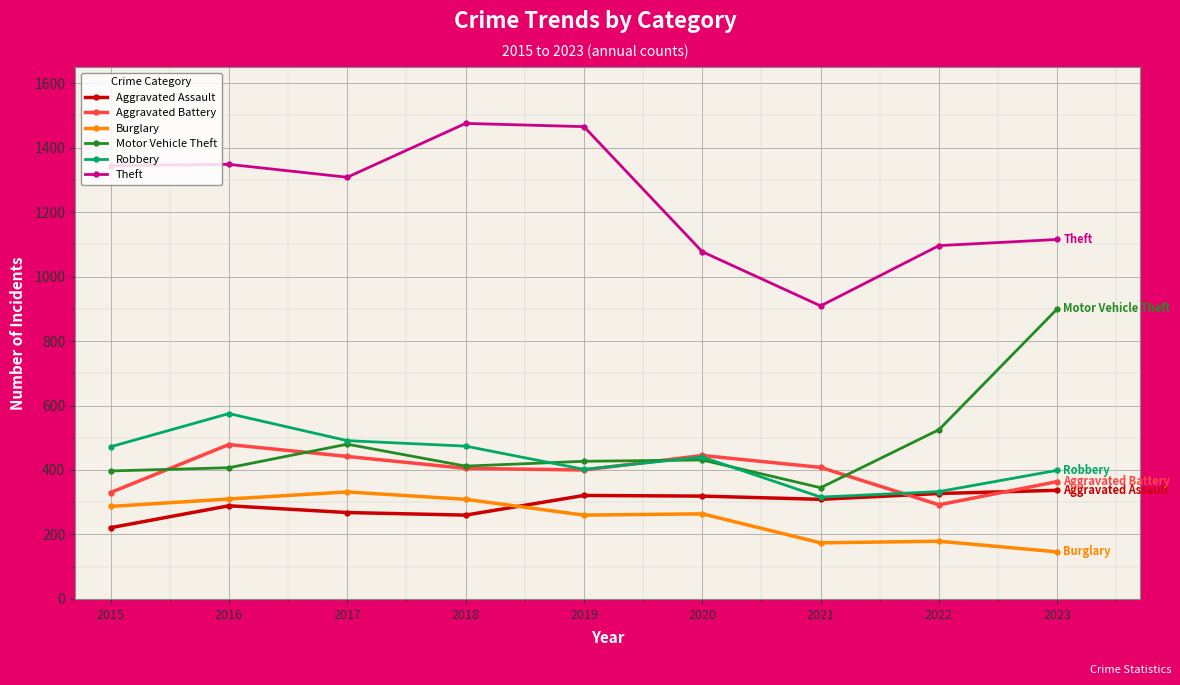

What is the smallest value displayed?

146